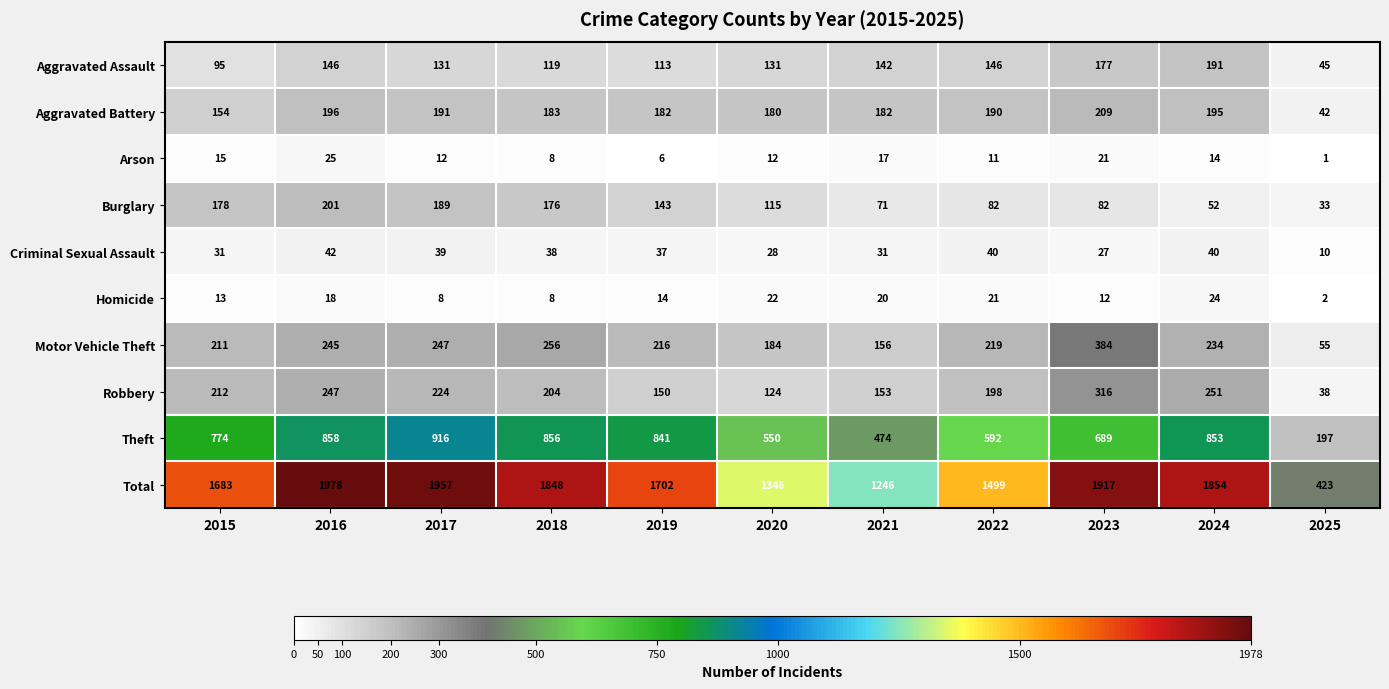

What is the sum of all Aggravated Battery values?

1904